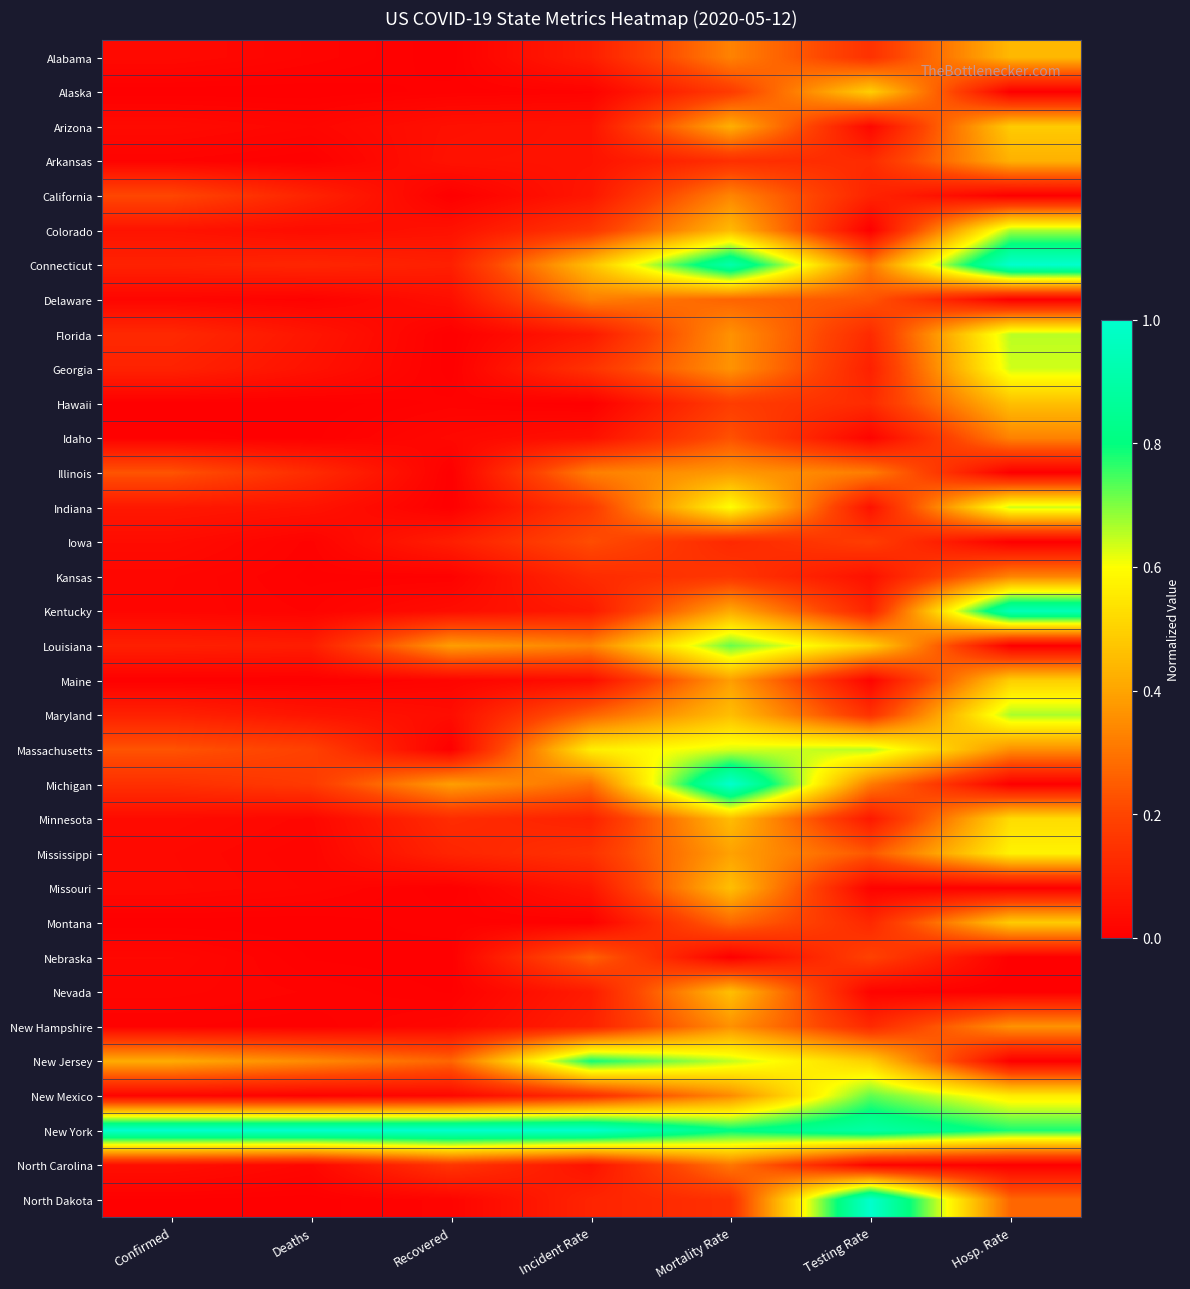

Which category has the highest value across all series?

Hosp. Rate